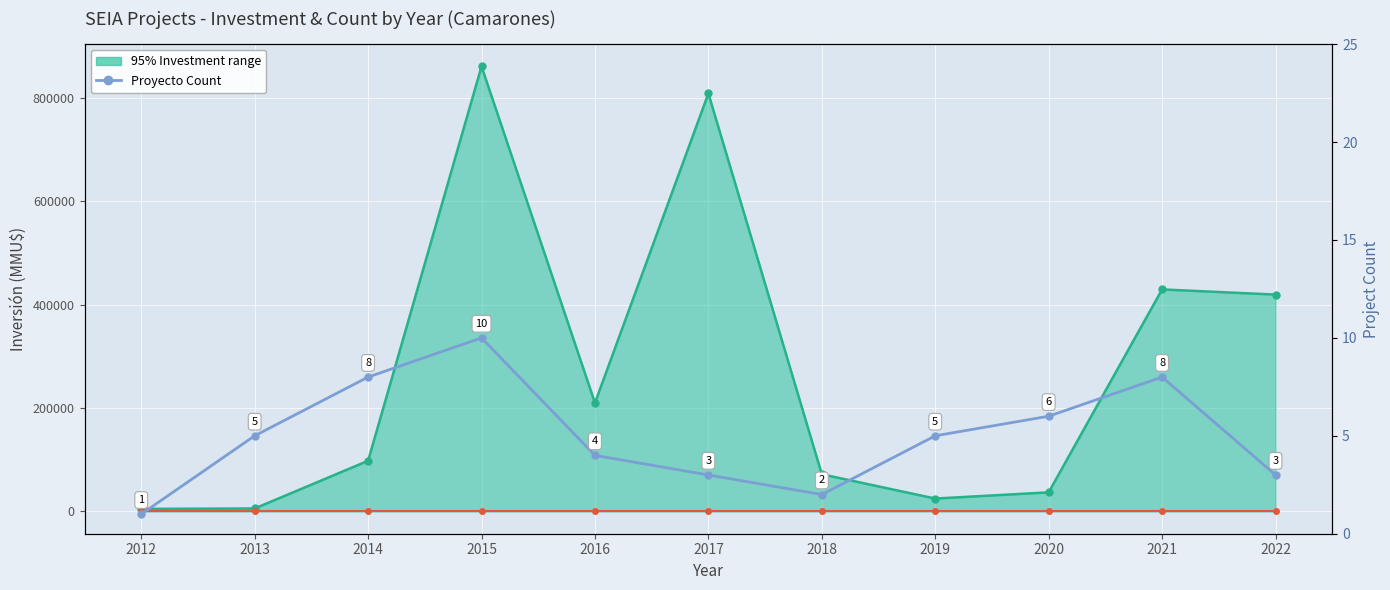

The value of Inversión(MMU$) Upper at 2015 is 364948. True or false?

False